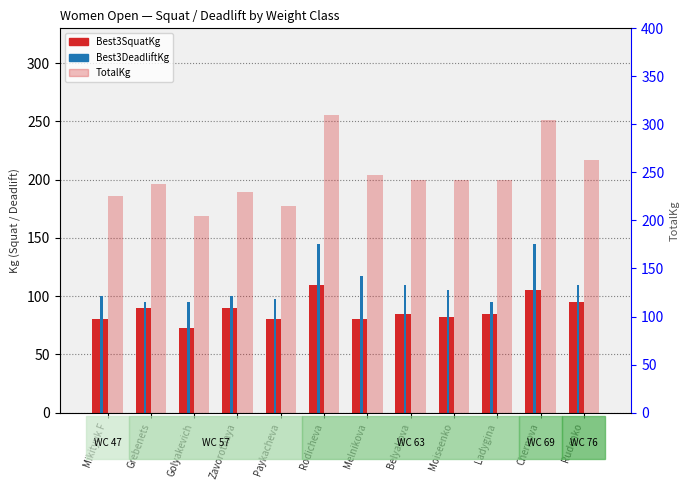

What position from the right is Zavorotnaya?

9